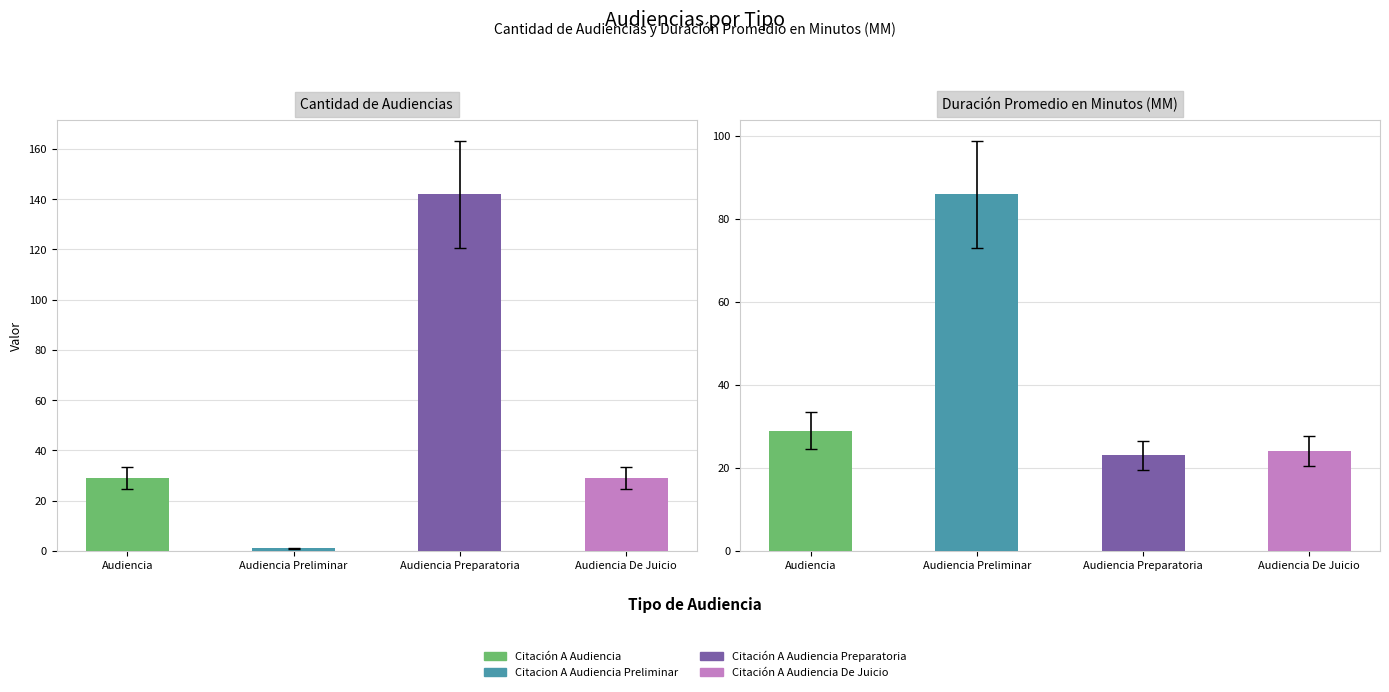

What is the approximate value of Citación A Audiencia De Juicio at Duración Promedio en Minutos (MM)?

24